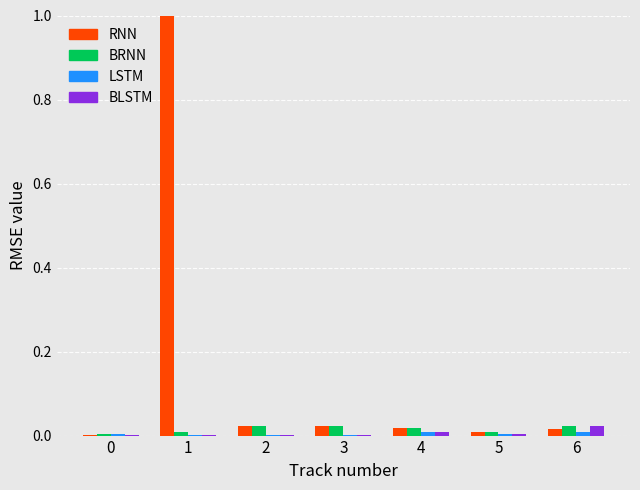

The value of RNN at 2 is 0.0. True or false?

True